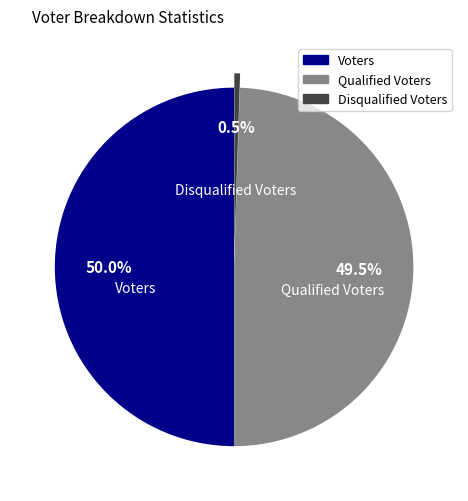

Does Disqualified Voters represent more than half of the total?

No